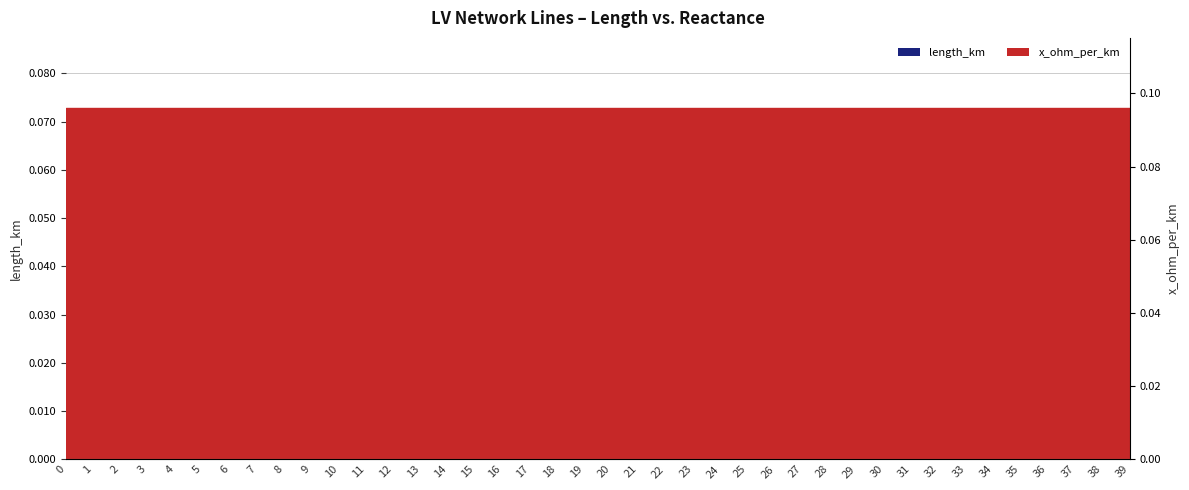

Between 23 and 21, which is larger?

23